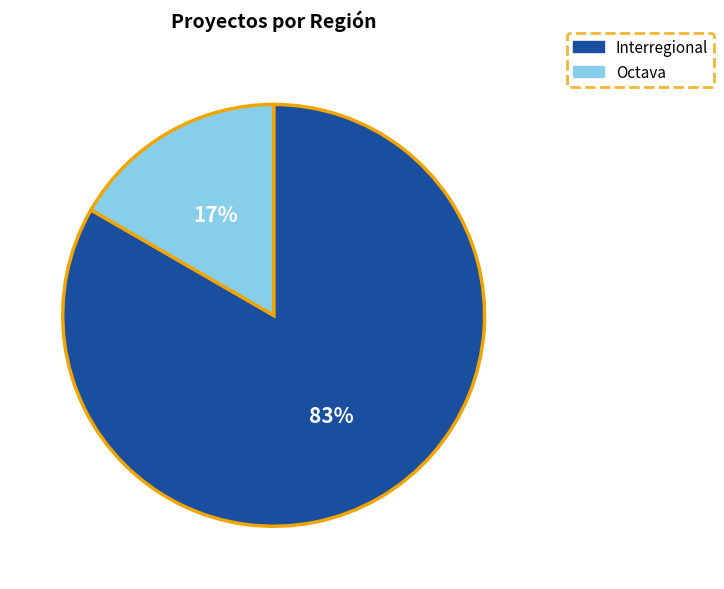

To the nearest percent, what is the average slice percentage?

50%